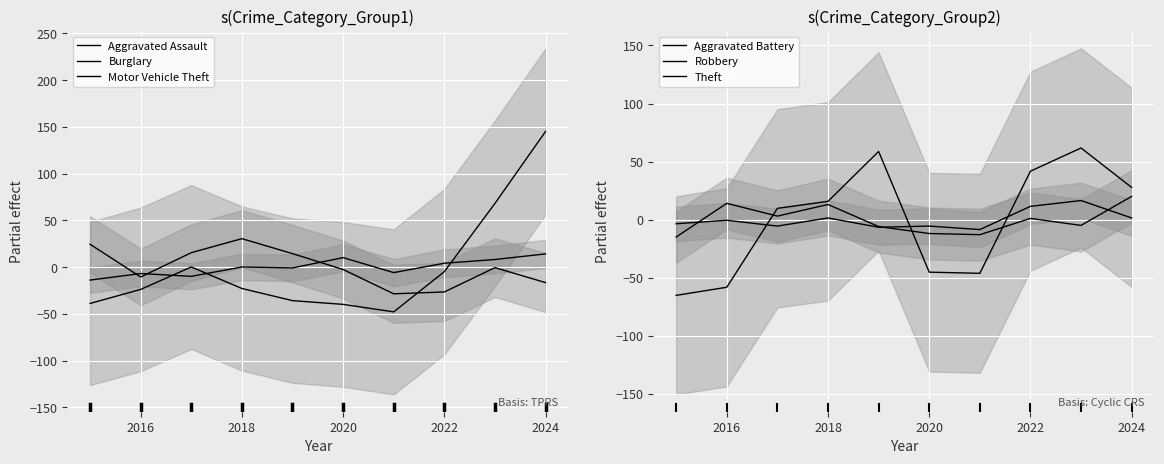

At which category is the sum across all series the highest?

2024